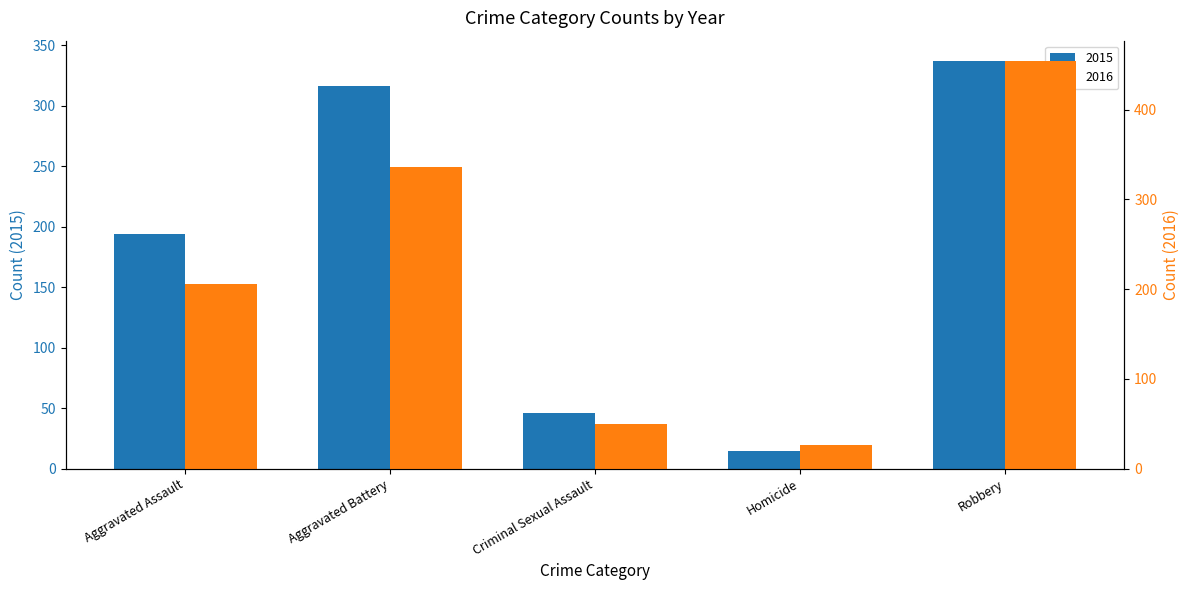

What is the difference between the highest and lowest values at Aggravated Battery?

20